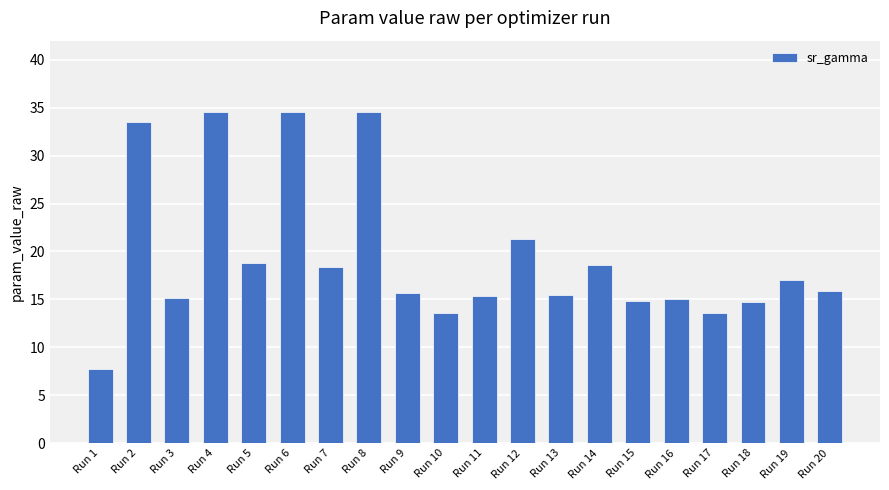

What is the difference between the values at Run 8 and Run 2?

1.0